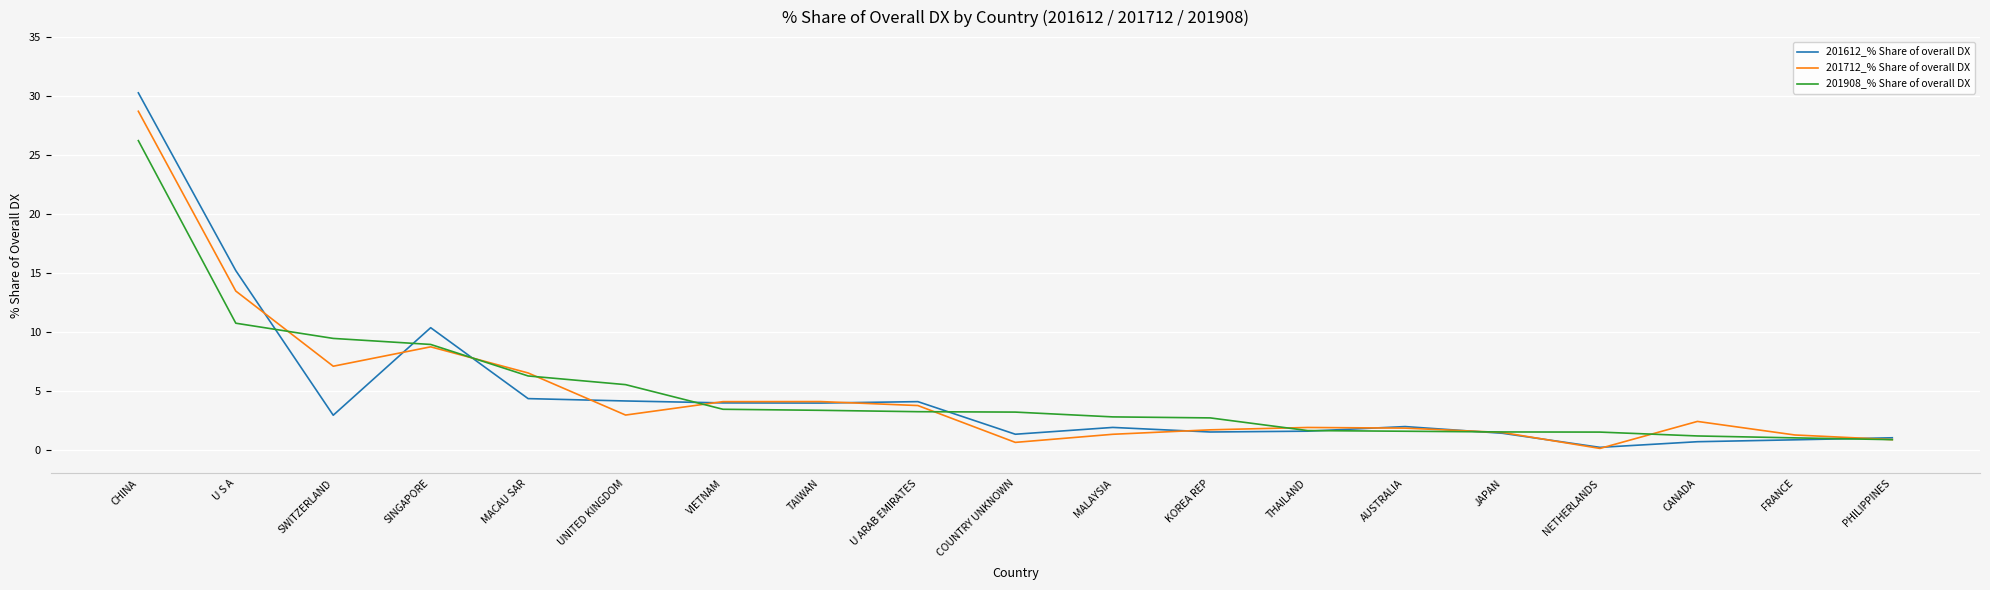

List the series in order of their peak value, highest first.

201612_% Share of overall DX, 201712_% Share of overall DX, 201908_% Share of overall DX